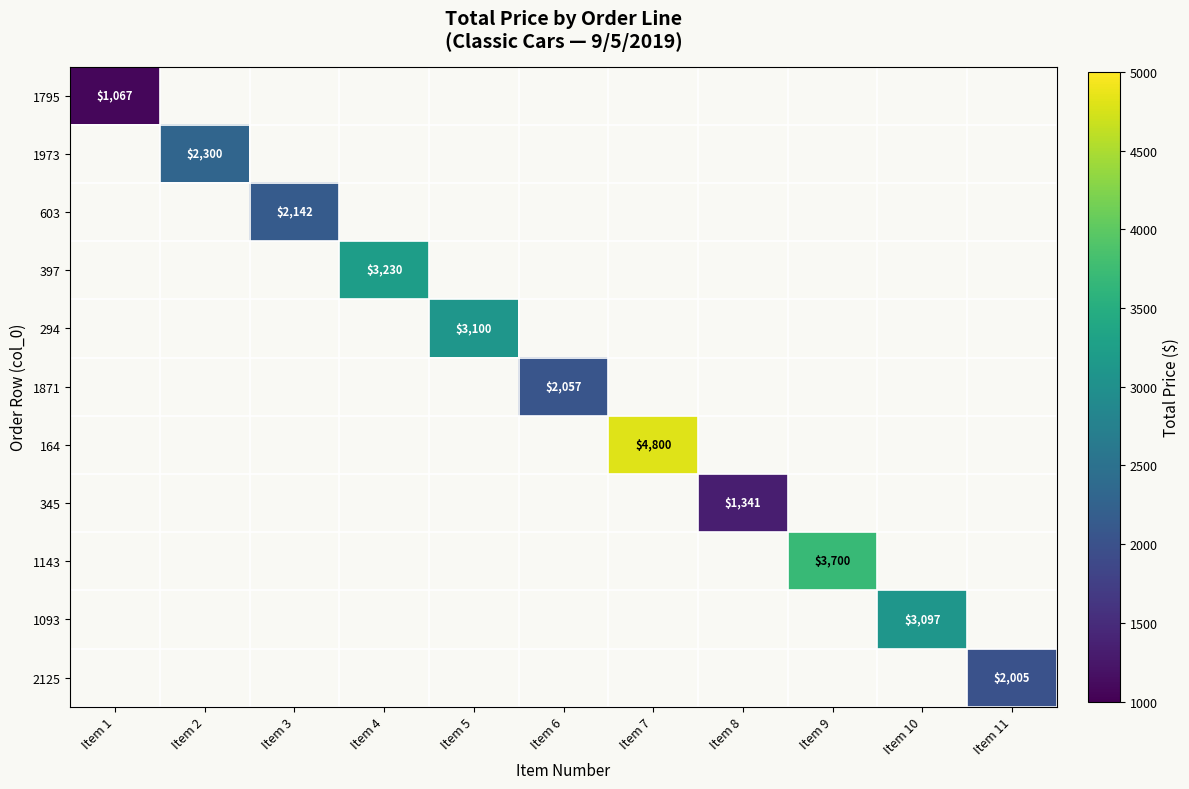

What is the maximum value shown in the chart?

4800.0